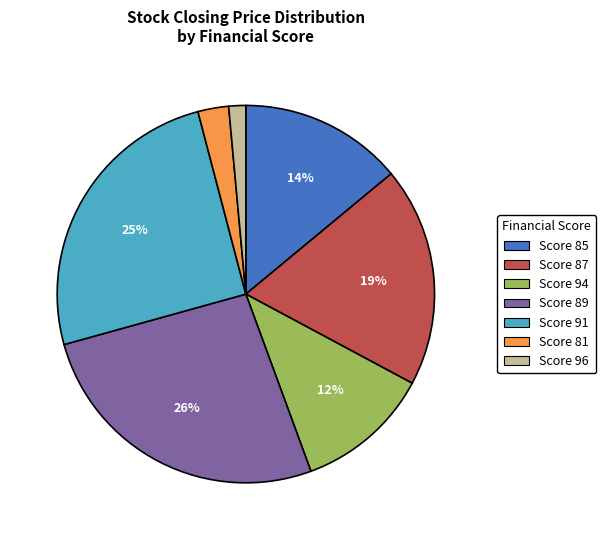

Is there any slice that represents more than half of the pie?

No